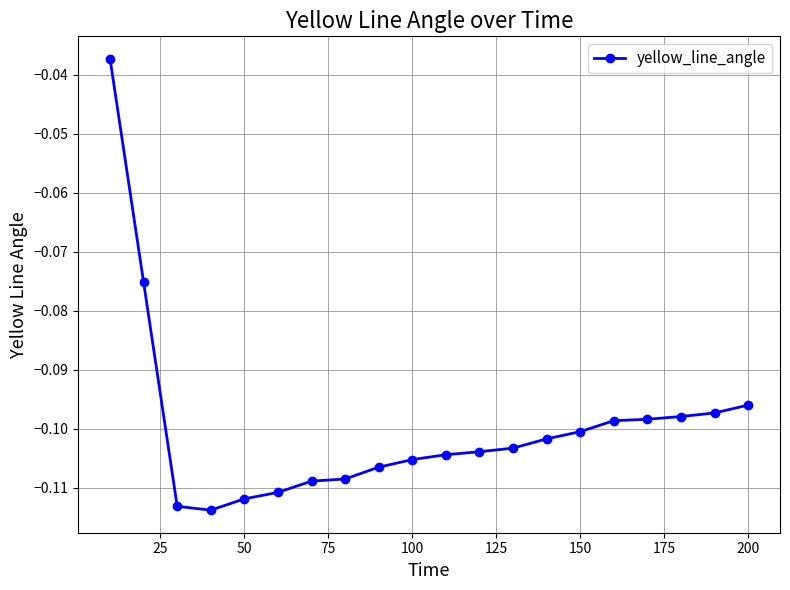

What is the sum of all values?

-2.0